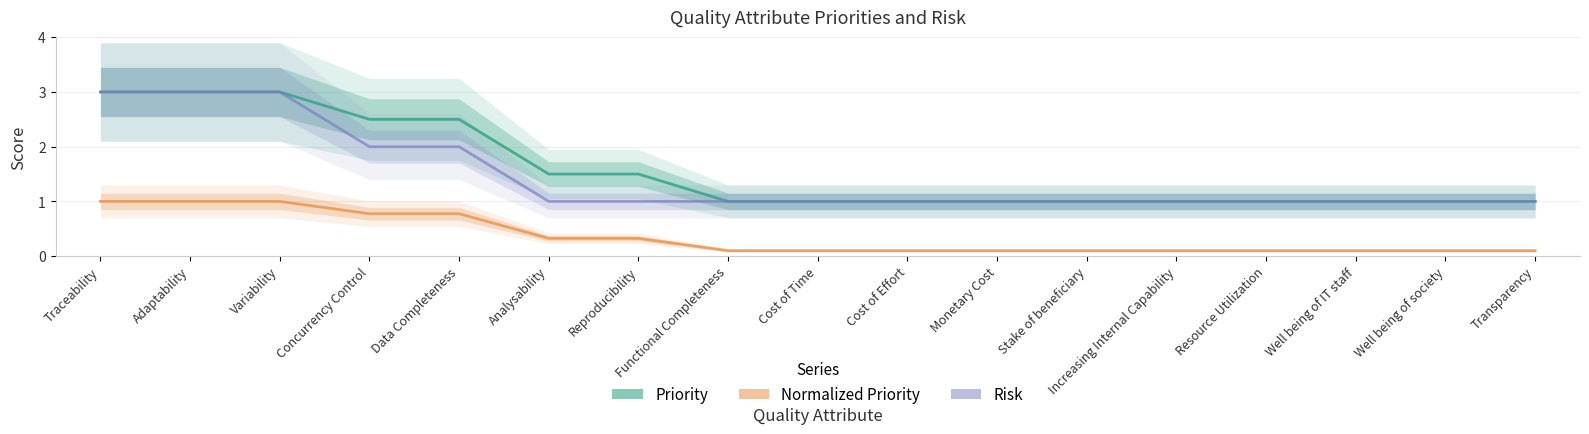

At which category does the chart reach its peak across all series?

Traceability